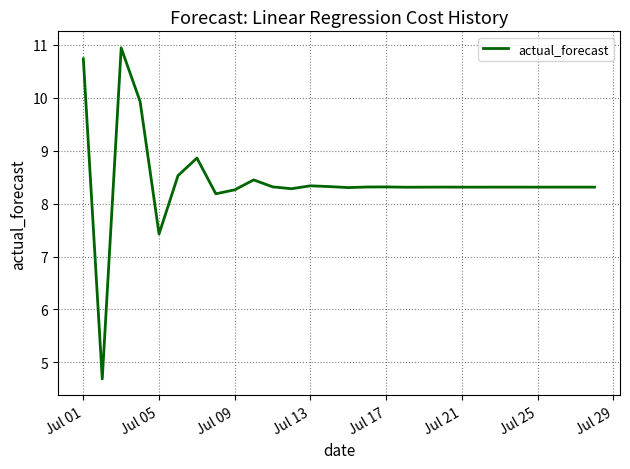

What is the greatest value displayed?

10.9